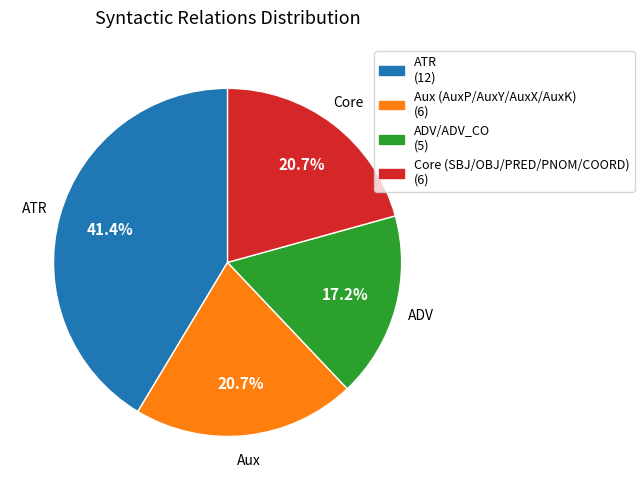

Is there a majority slice in this chart?

No